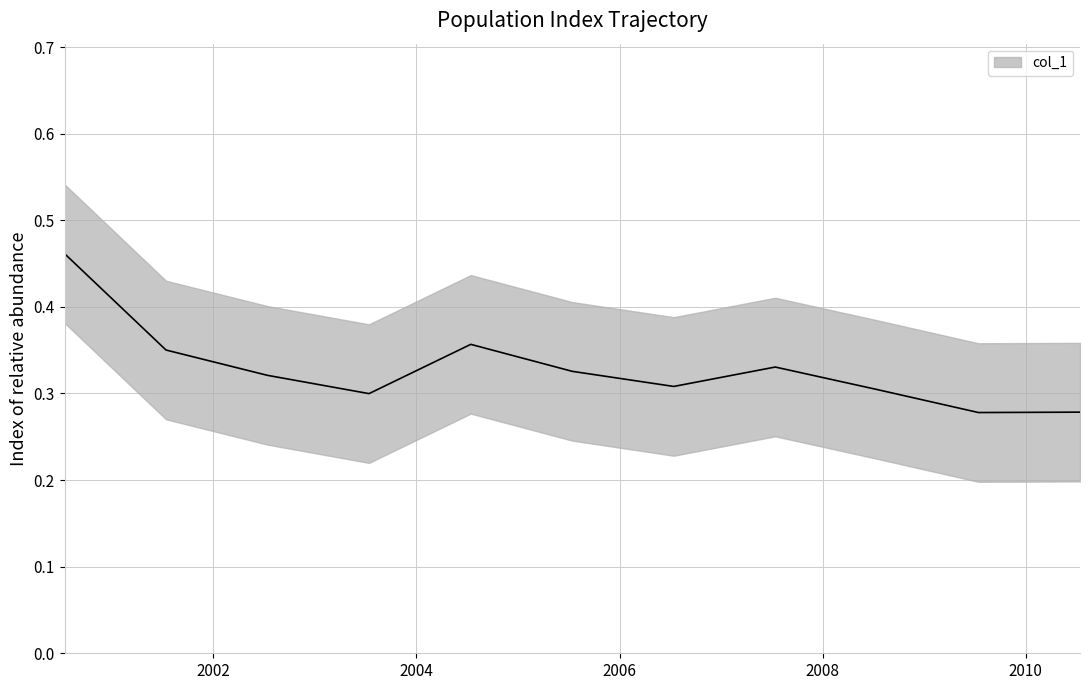

Reading left to right, extract all data points from this chart.

0.5	0.4	0.3	0.3	0.4	0.3	0.3	0.3	0.3	0.3	0.3